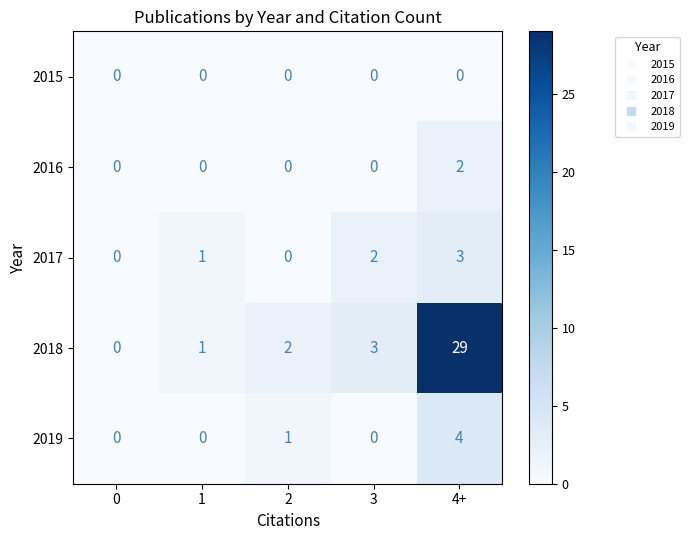

Reading left to right, what are all the values shown in this chart?

2015: 0	0	0	0	0
2016: 0	0	0	0	2
2017: 0	1	0	2	3
2018: 0	1	2	3	29
2019: 0	0	1	0	4